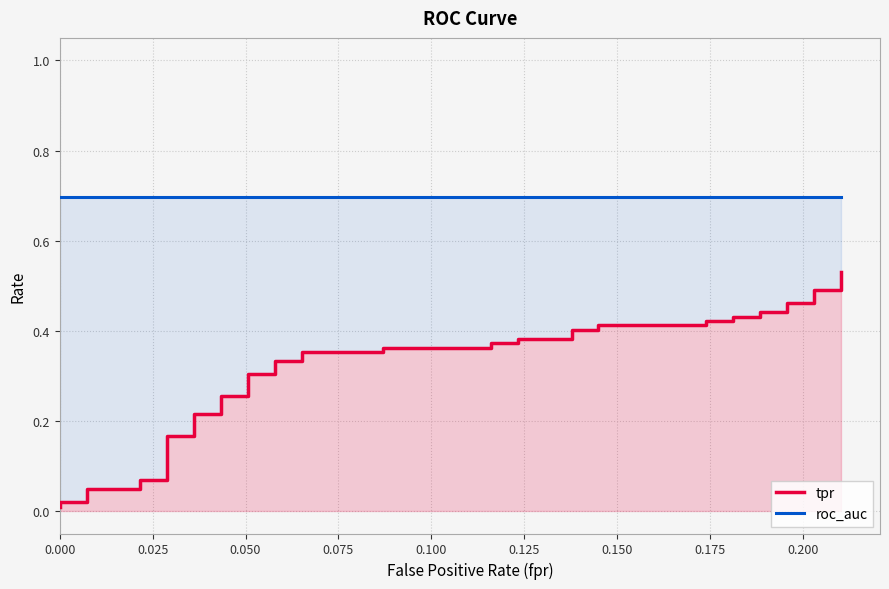

Which series has the largest range (max minus min)?

tpr